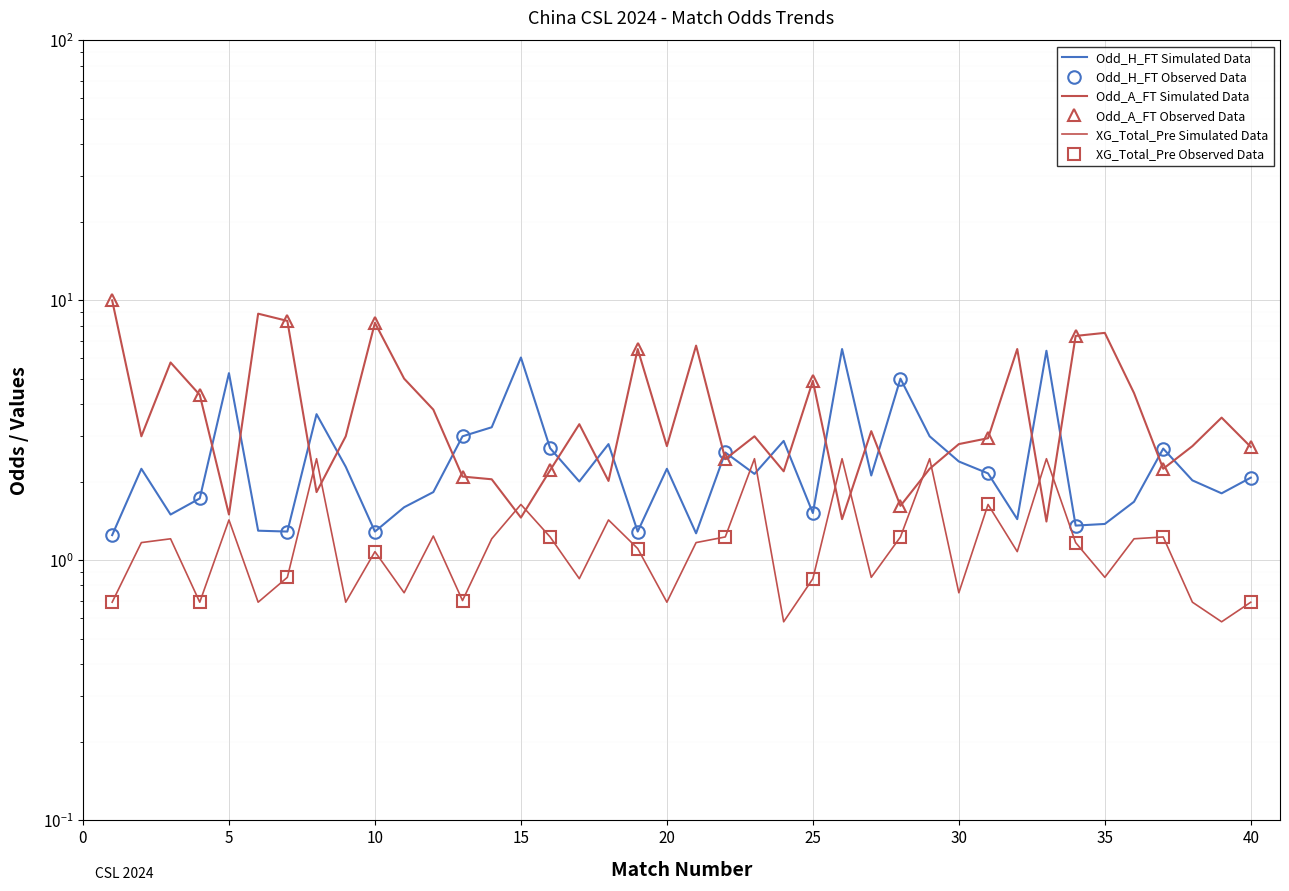

How many data points in XG_Total_Pre are above 1?

23